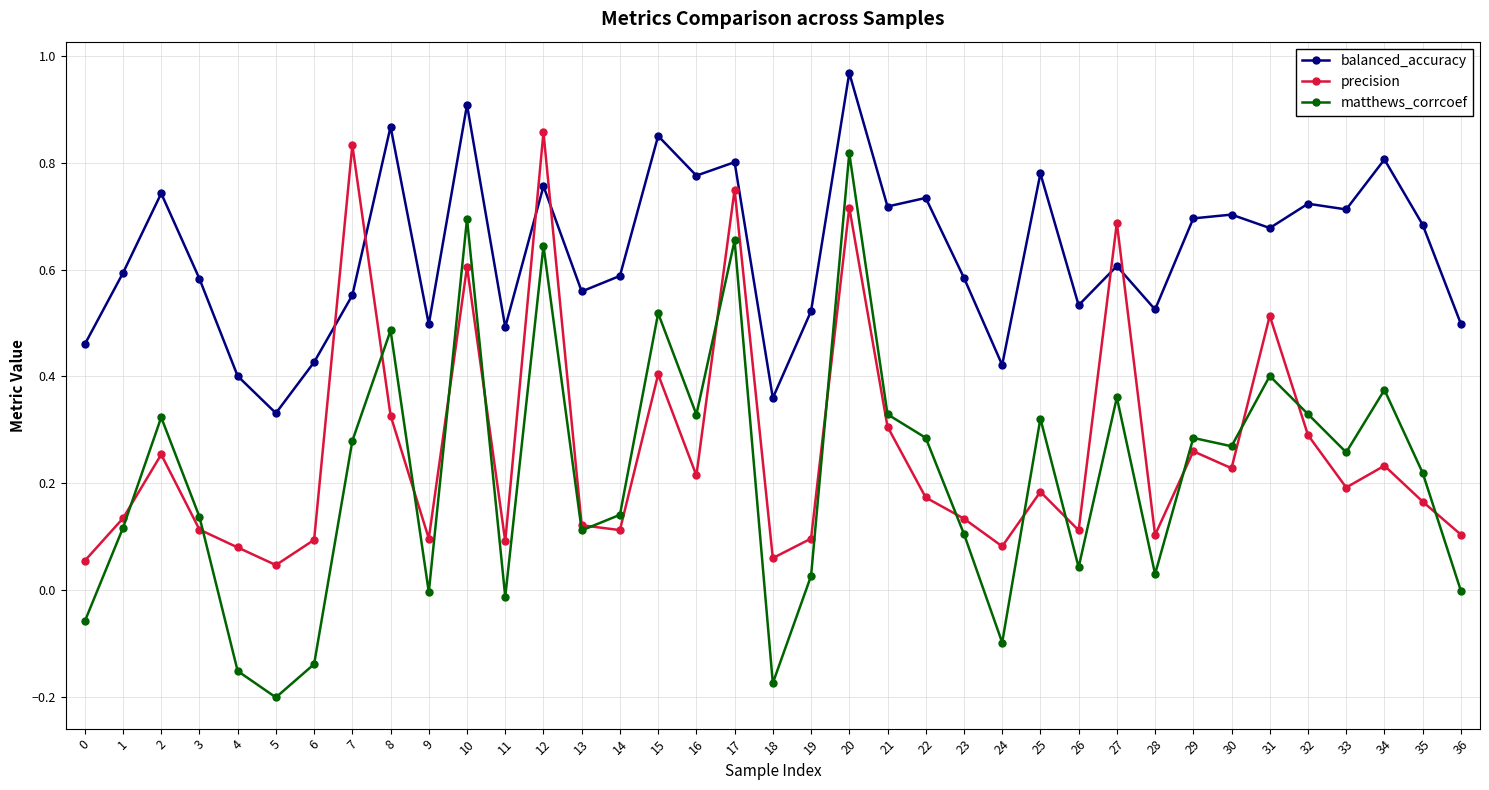

Is this an area chart (filled region under the line)?

No